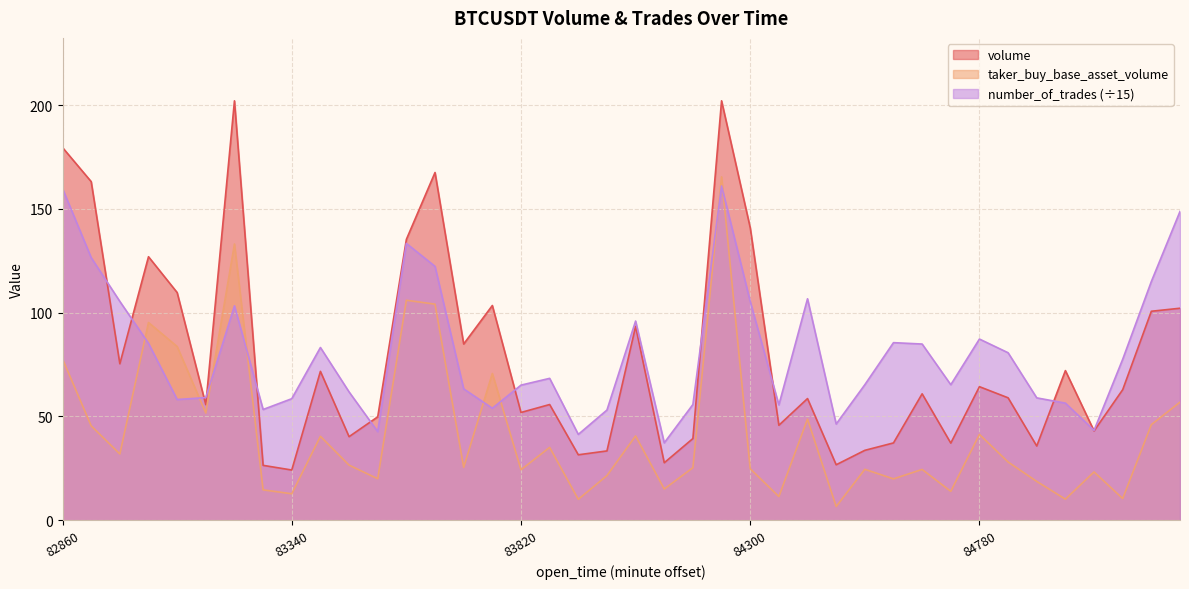

True or false: volume and taker_buy_base_asset_volume intersect in this chart.

False